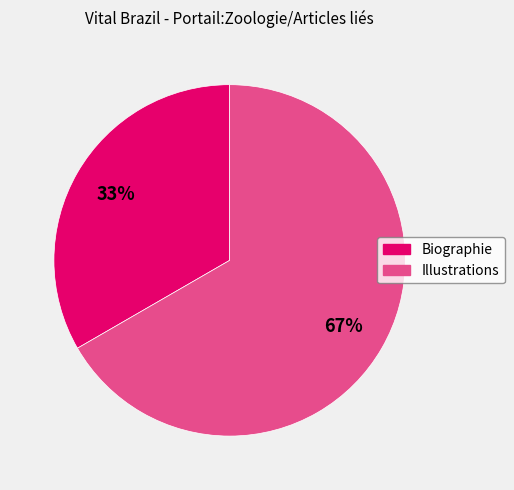

What is the largest slice in the pie chart?

Illustrations